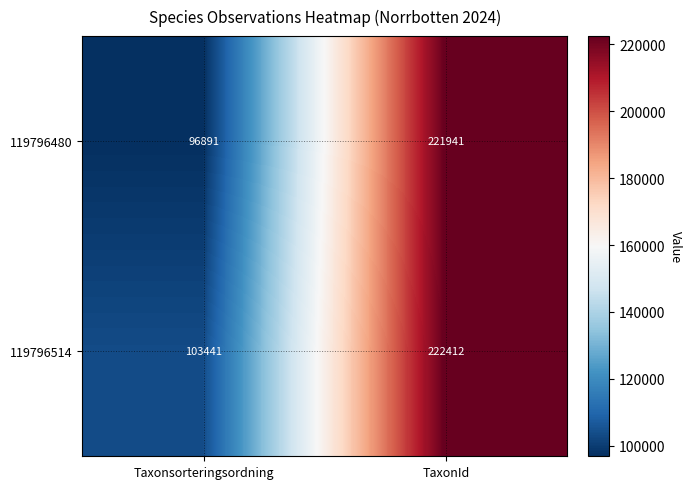

List the labels in order of 119796480 value, smallest first.

Taxonsorteringsordning, TaxonId